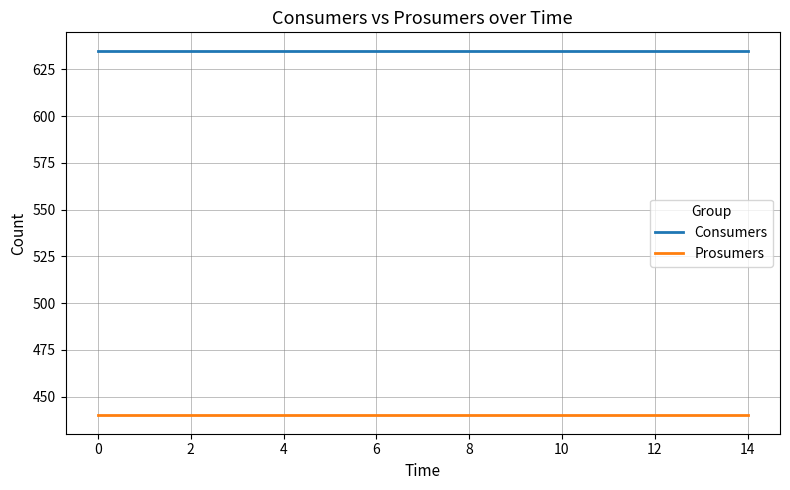

What are all the series names shown in the legend?

Consumers, Prosumers